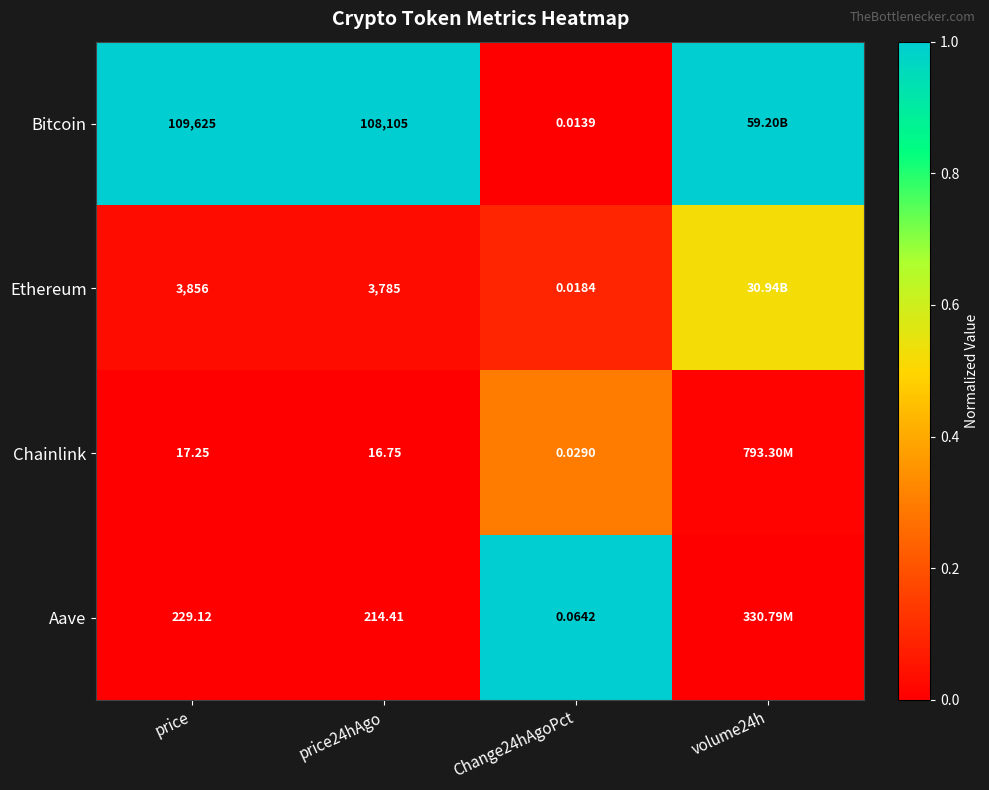

Between price24hAgo and Change24hAgoPct, which series saw the biggest shift?

Bitcoin